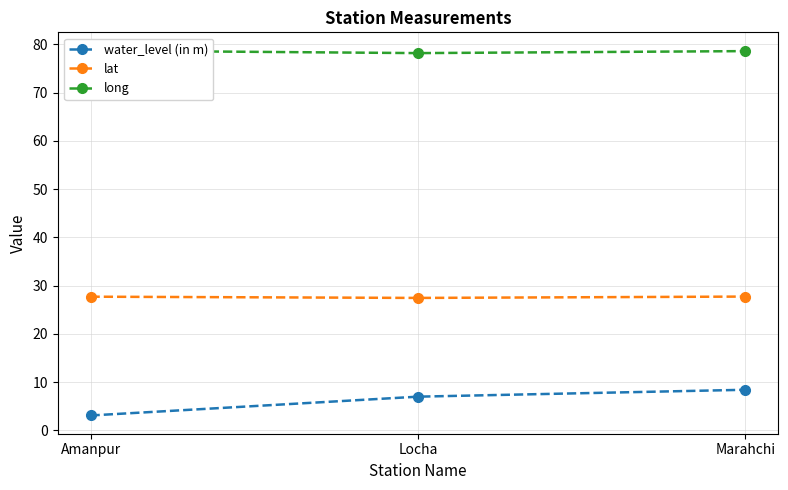

What is the sum of all long values?

235.6